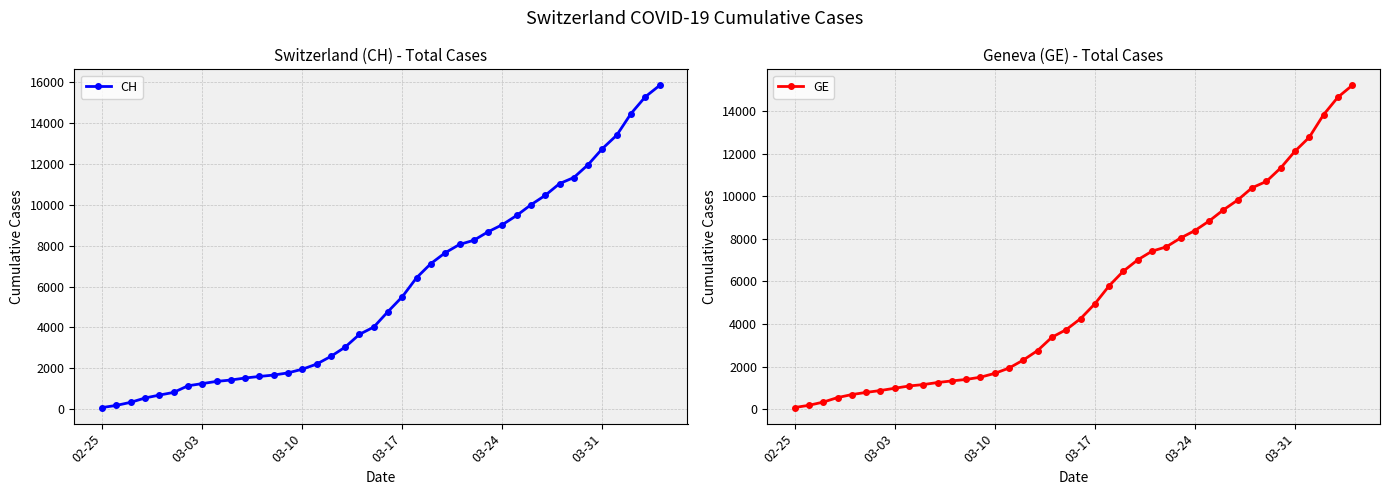

What is the difference between the maximum and minimum values in the CH series?

15777